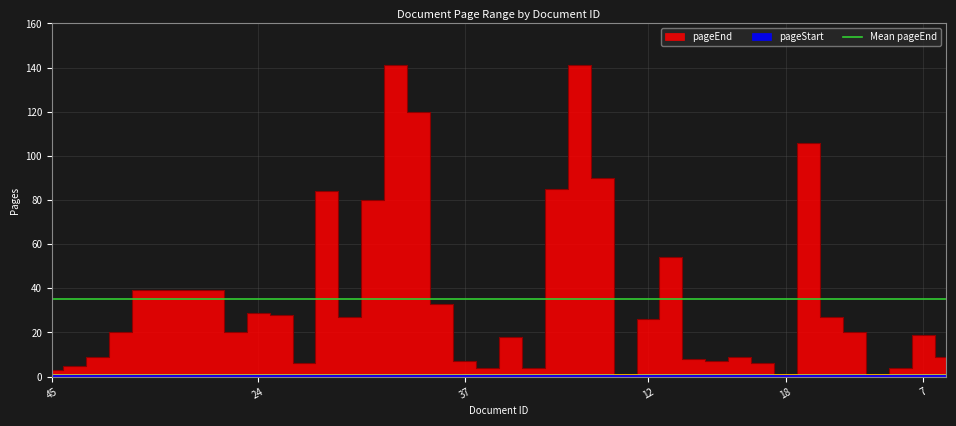

What is the difference between the maximum and minimum values?

140